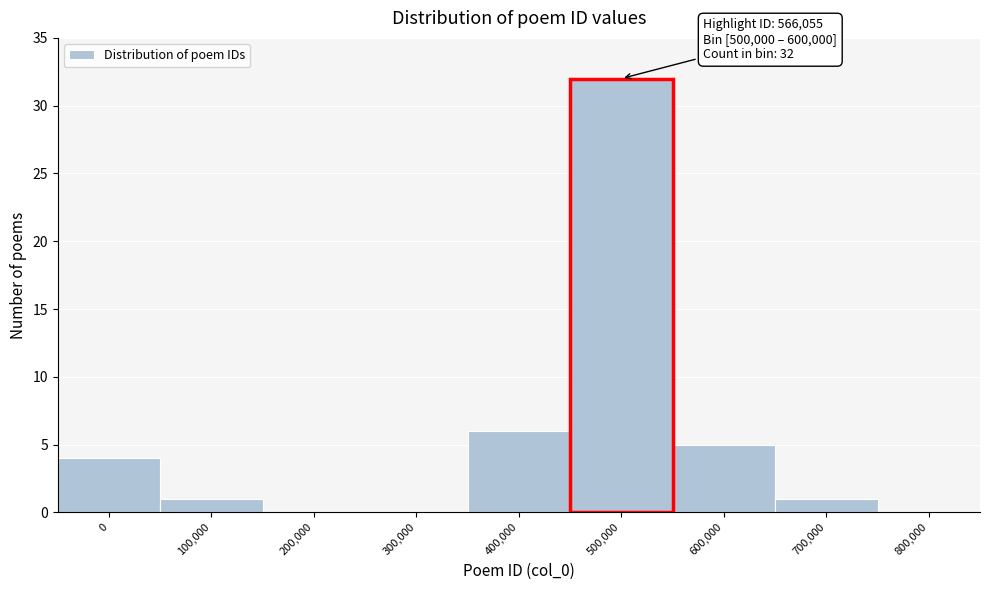

Reading right to left, list all the values displayed in this chart.

800,000=0	700,000=1	600,000=5	500,000=32	400,000=6	300,000=0	200,000=0	100,000=1	0=4